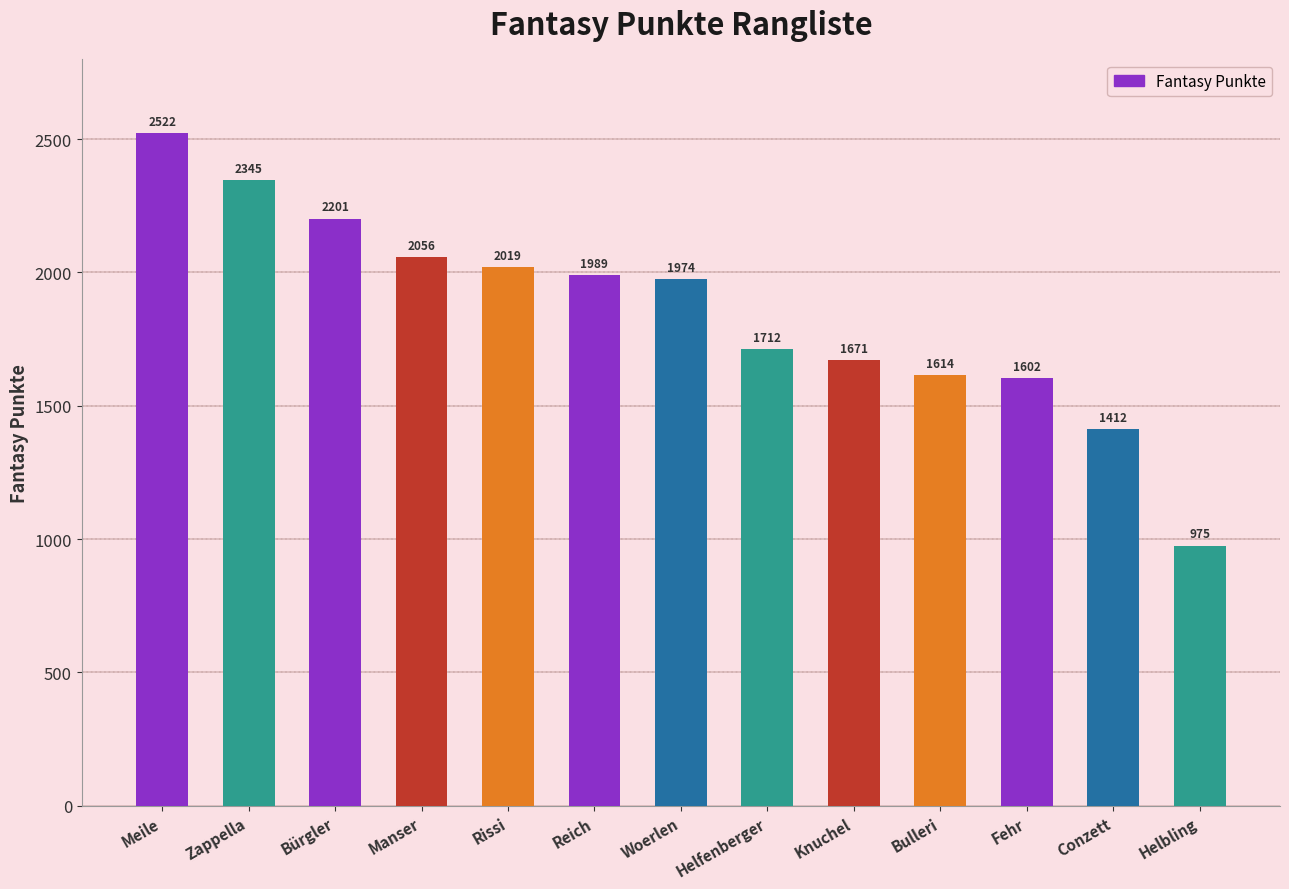

What is the average value?

1853